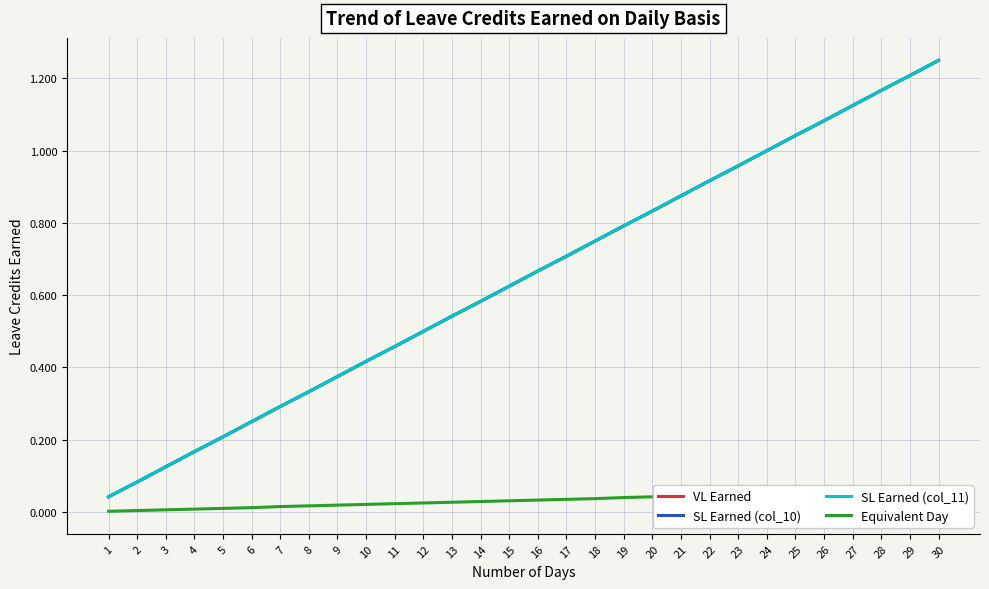

True or false: SL Earned (col_10) has more than 2 points higher than both neighbors.

False